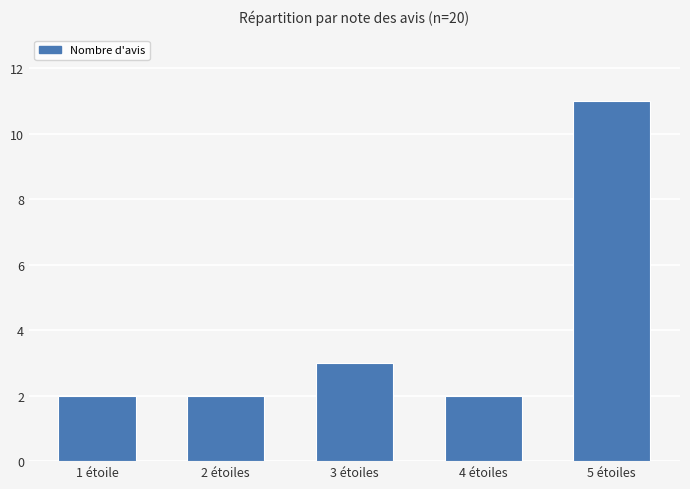

What position from the right is 1 étoile?

5